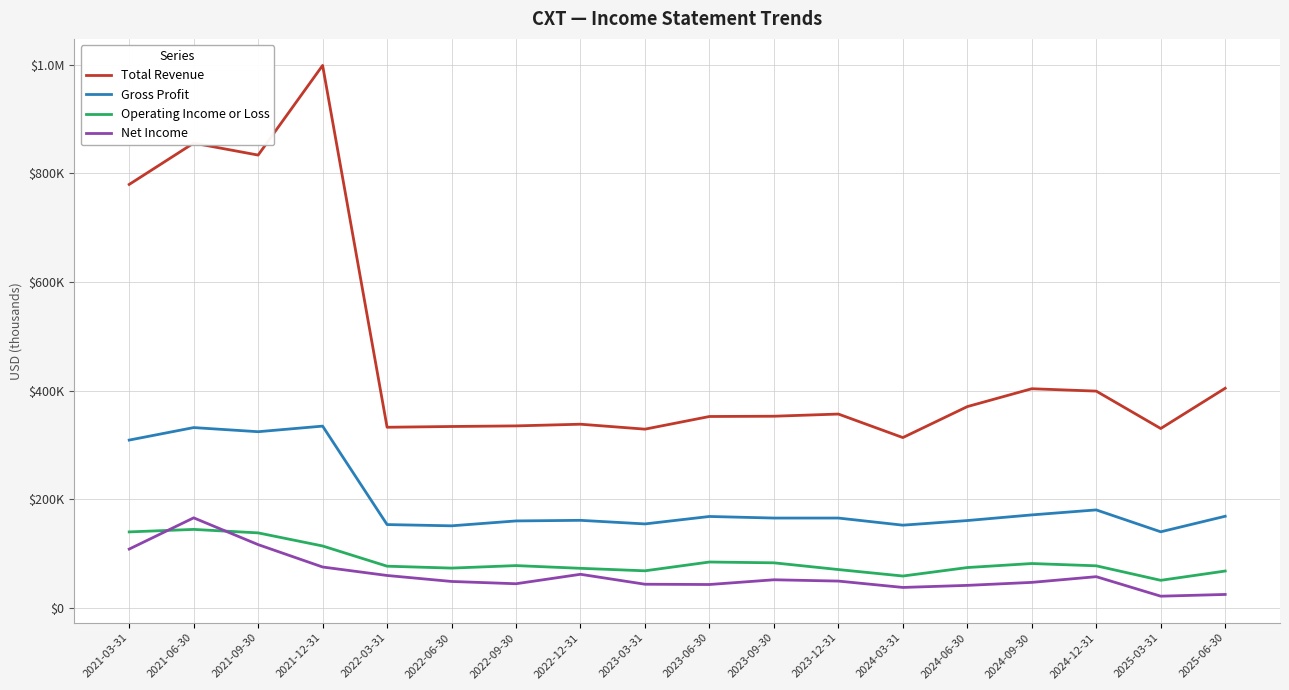

What are all the series names shown in the legend?

Total Revenue, Gross Profit, Operating Income or Loss, Net Income